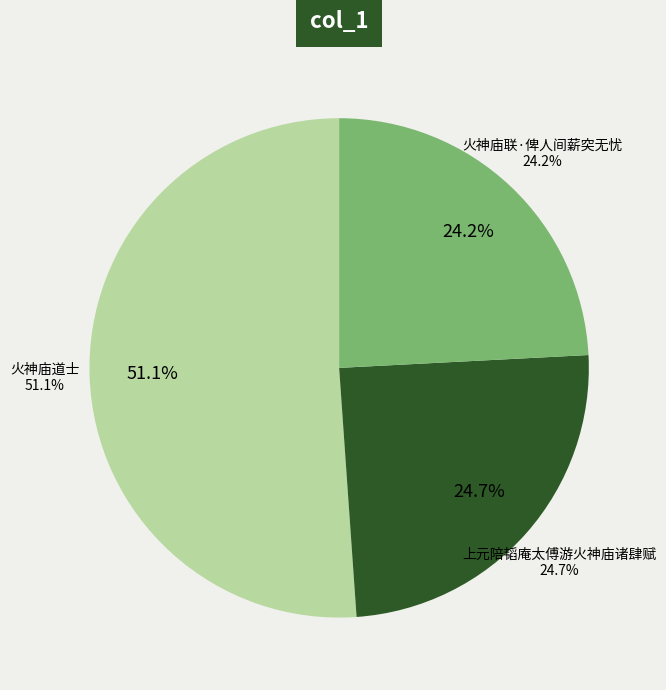

Rank the categories by value from highest to lowest.

火神庙道士, 上元陪韬庵太傅游火神庙诸肆赋, 火神庙联·俾人间薪突无忧